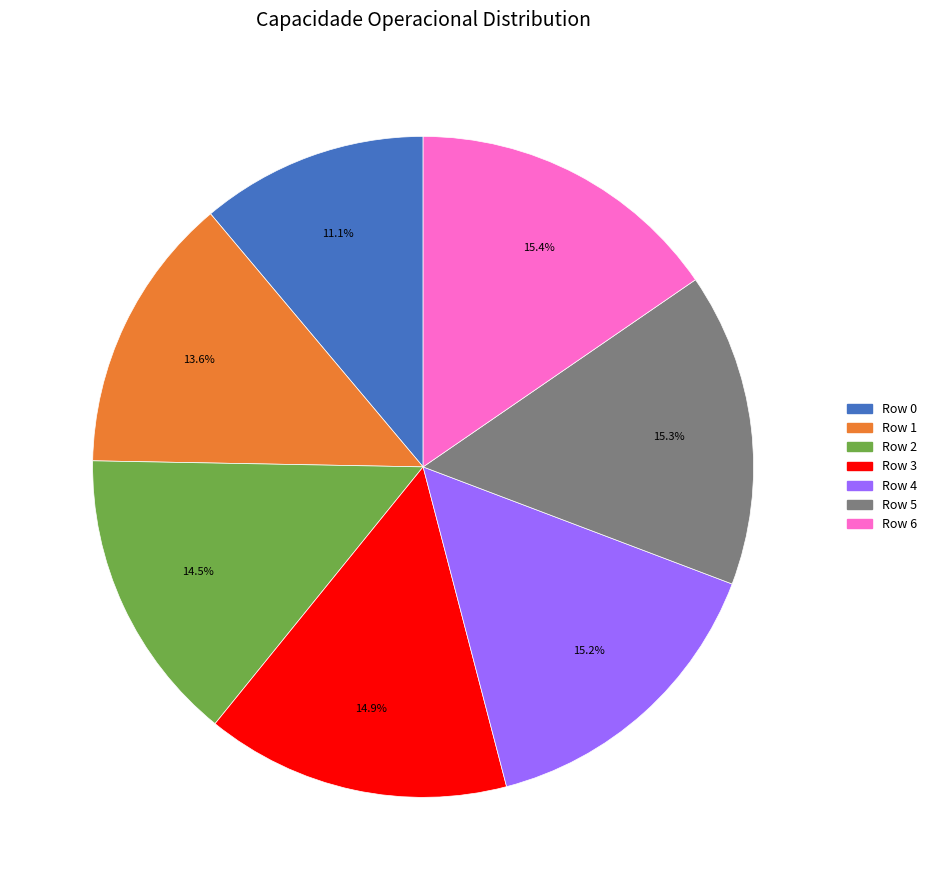

To the nearest percent, what is the difference between the largest and smallest slice percentages?

4%